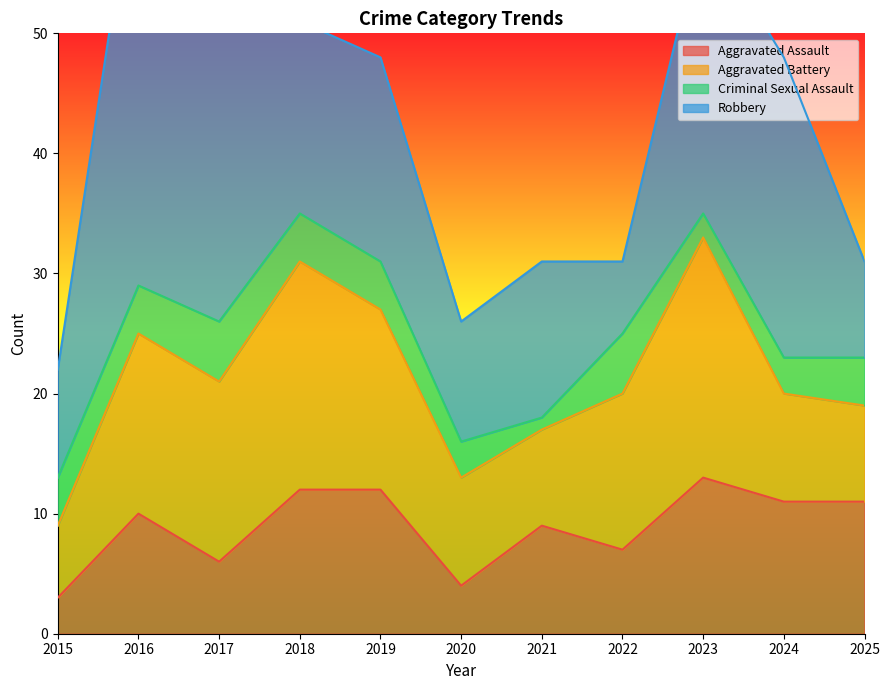

Which category has the highest value in the Criminal Sexual Assault series?

2017